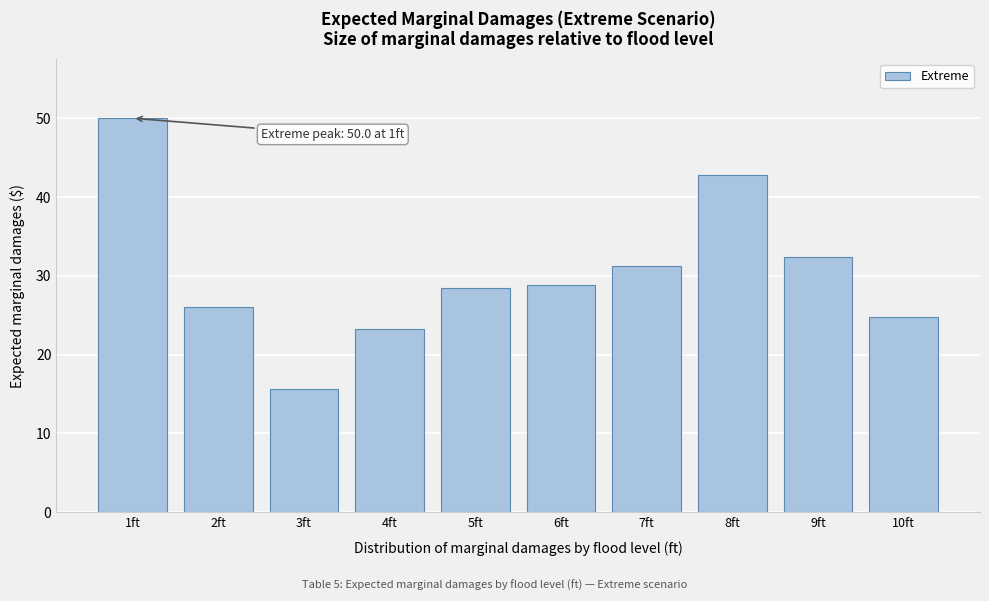

Reading left to right, transcribe all the data shown in this chart.

50.0	26.0	15.6	23.2	28.4	28.8	31.2	42.8	32.4	24.8